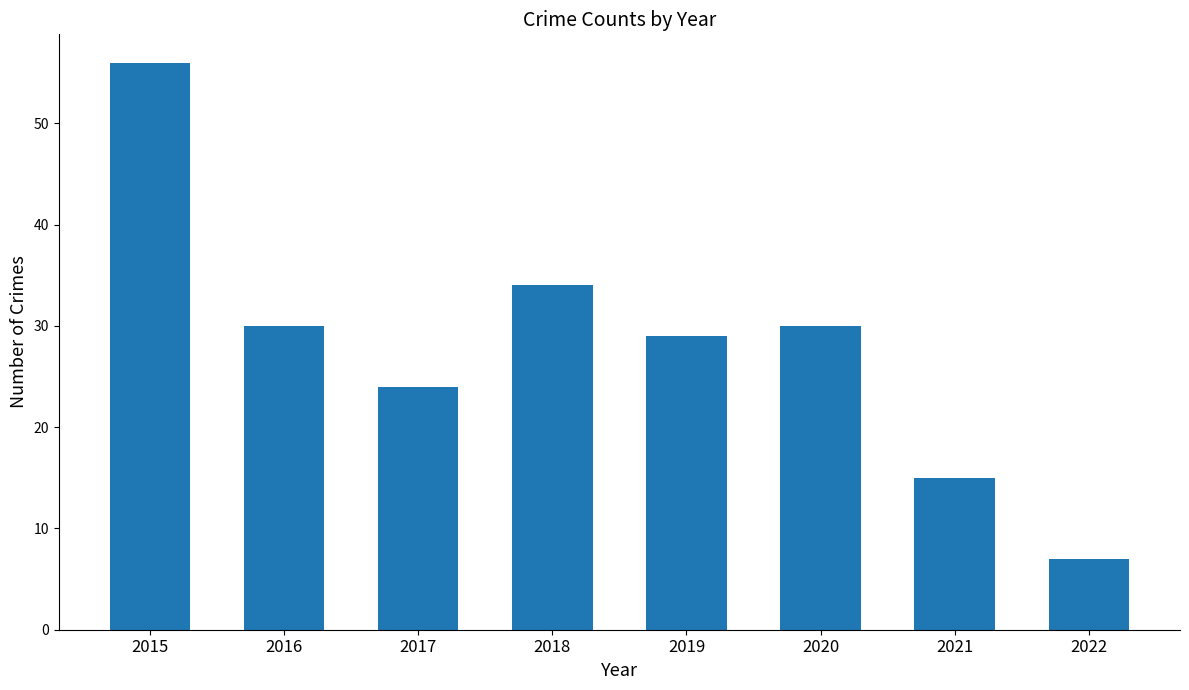

True or false: the data shows 29 at 2019.

True